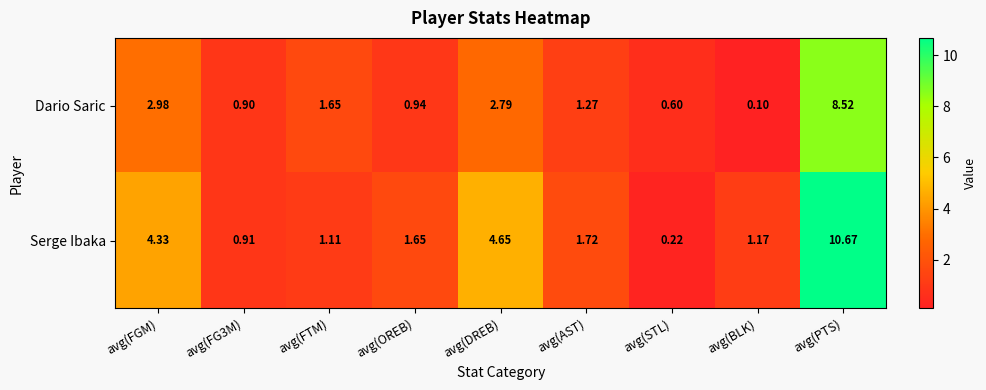

At how many categories does at least one series exceed 8?

1